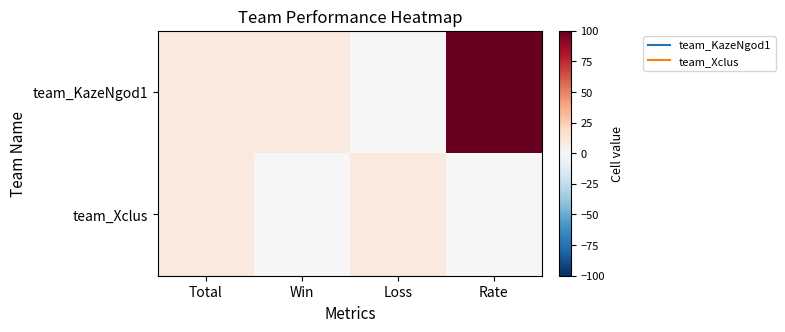

List the series in order of their overall mean, highest first.

team_KazeNgod1, team_Xclus